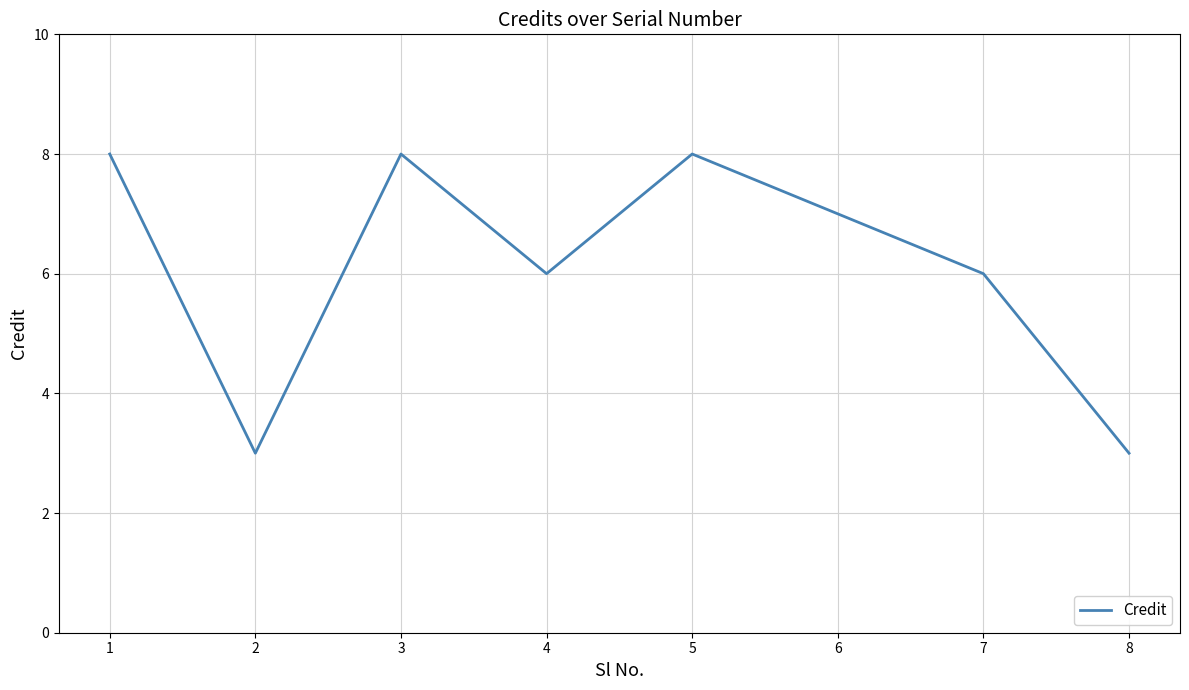

What is the average value?

6